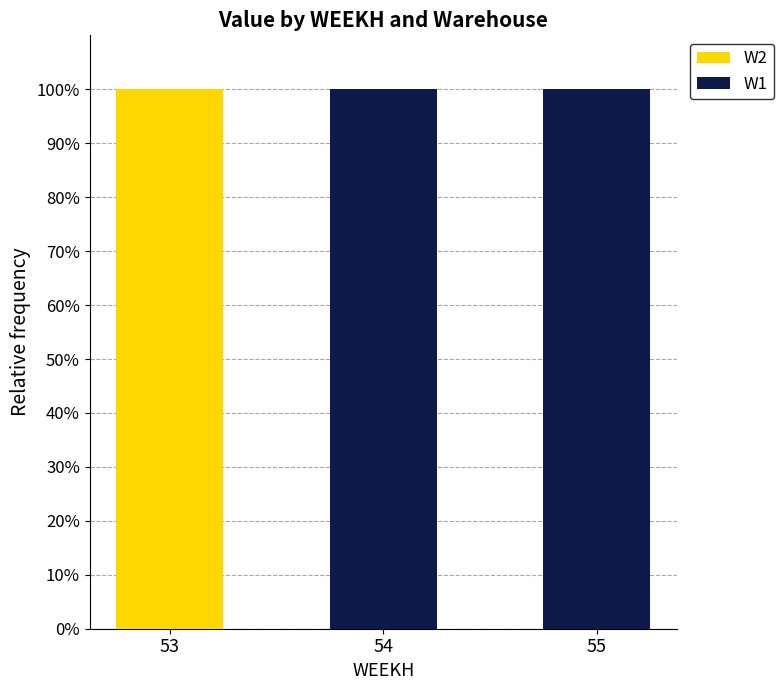

What is the sum of all W2 values?

100